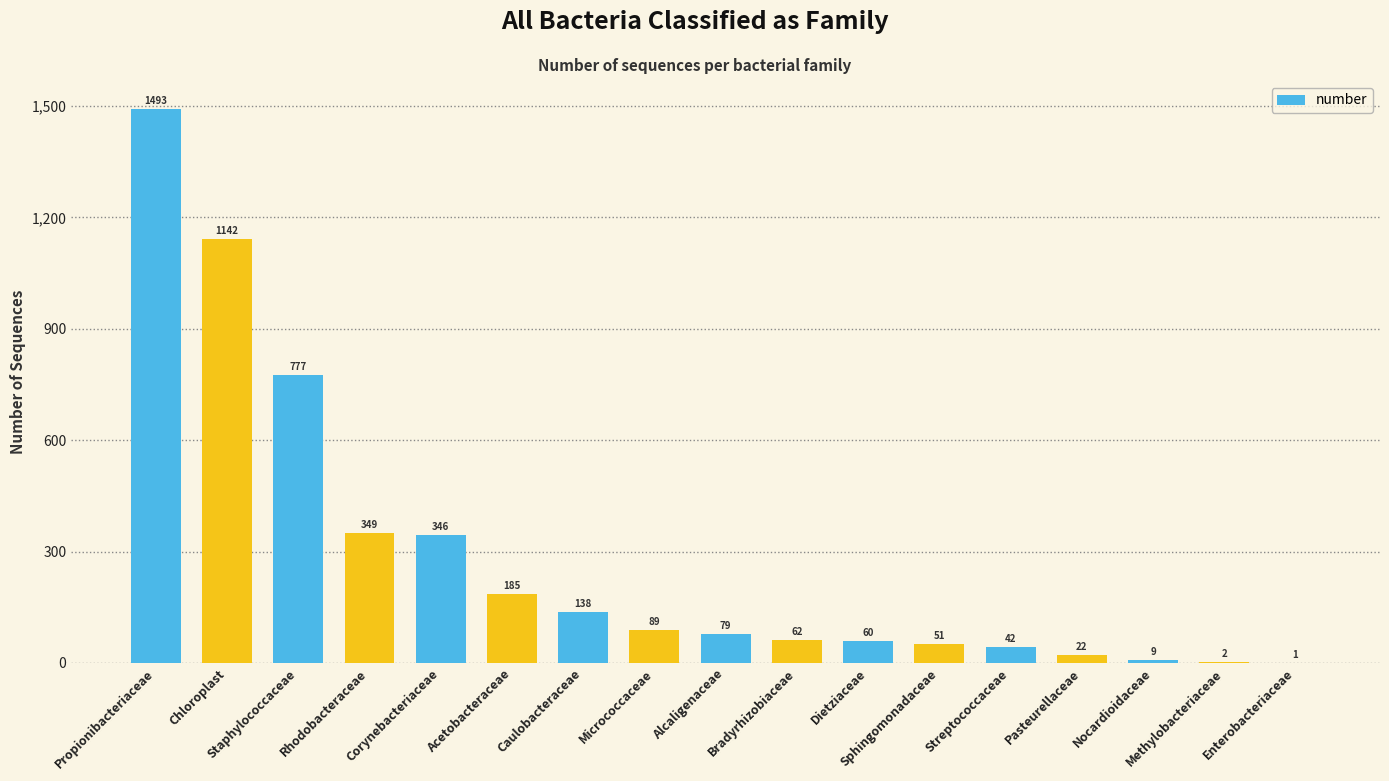

What is the approximate value at Streptococcaceae?

42